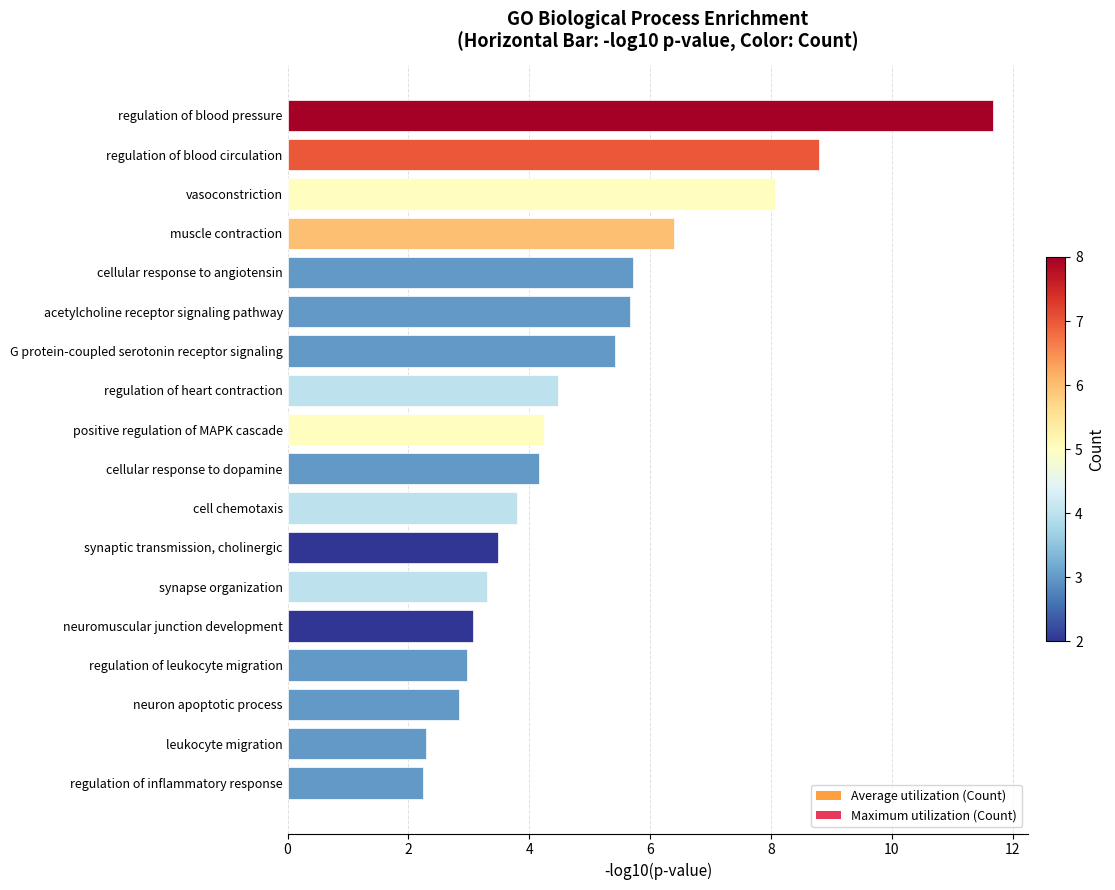

What is the average value?

4.9